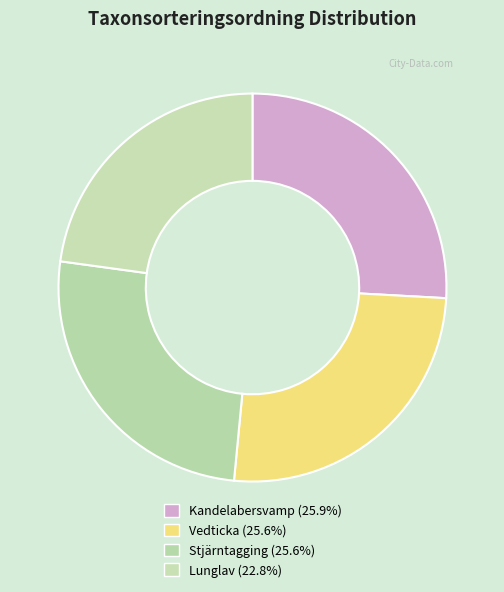

Count the number of slices in the pie.

4